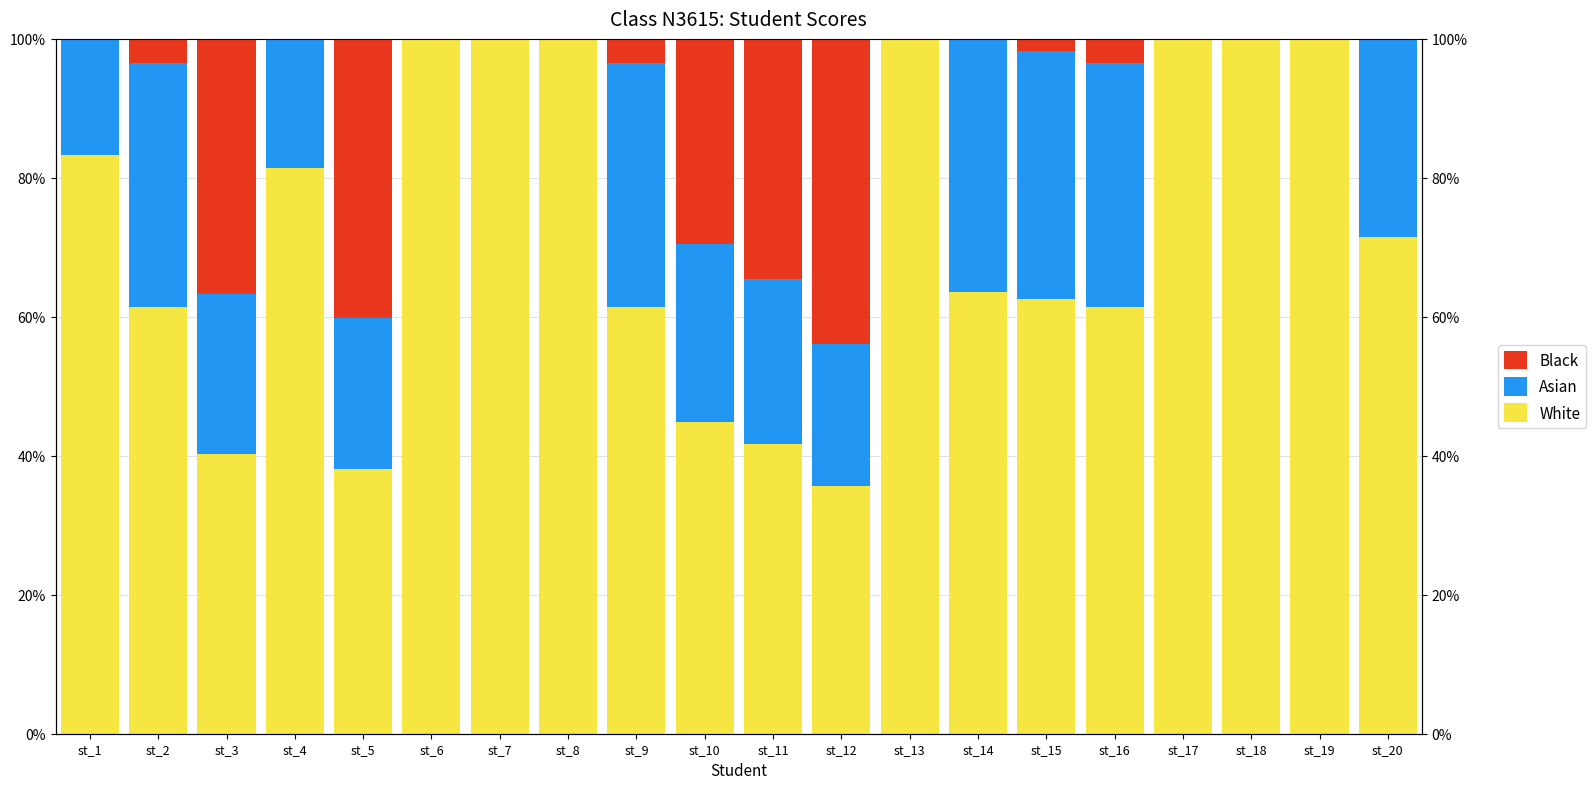

What is the total value across all series at st_18?

100.0